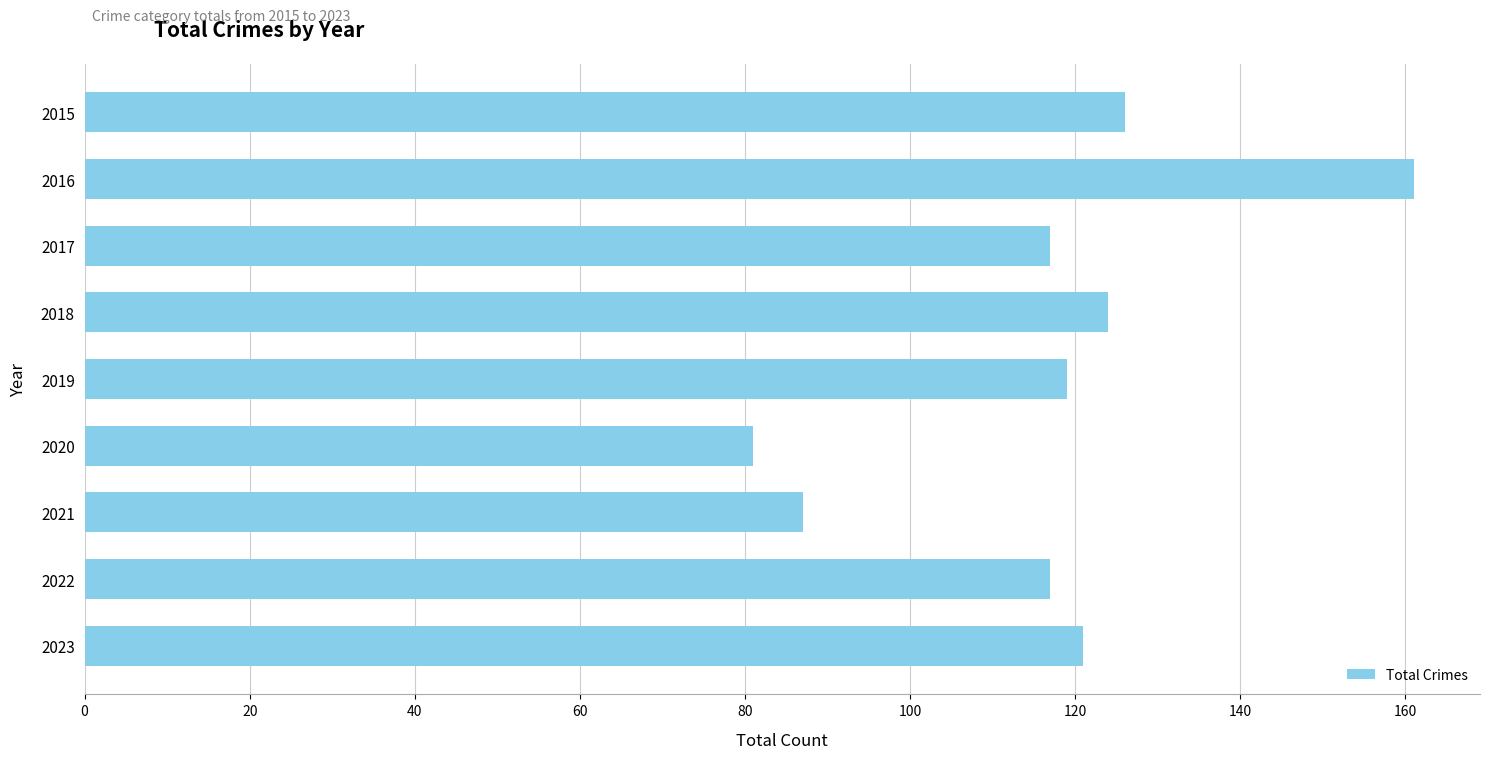

Between 2015 and 2021, which is larger?

2015